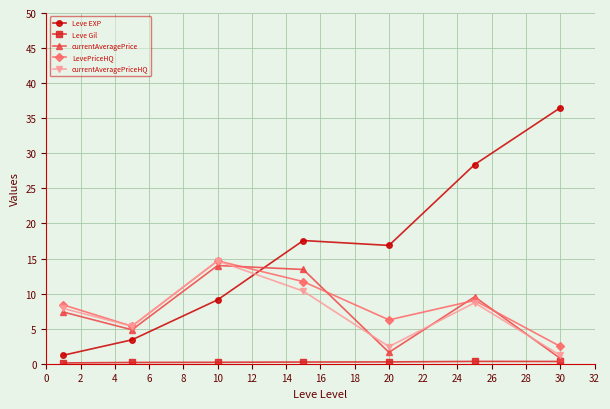

What is the maximum value shown in the chart?

36.5